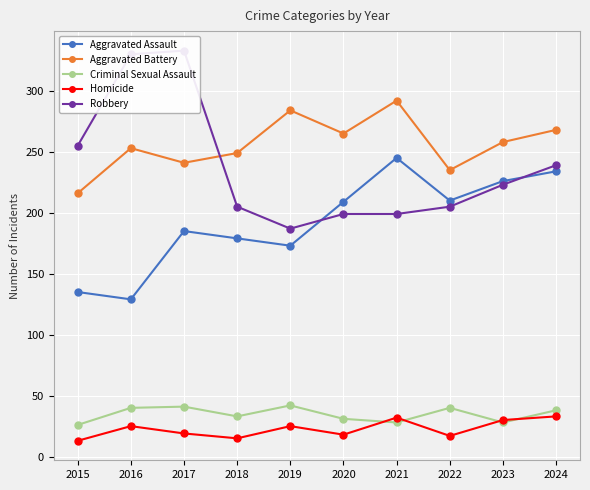

Does the chart display data point markers on the line(s)?

Yes